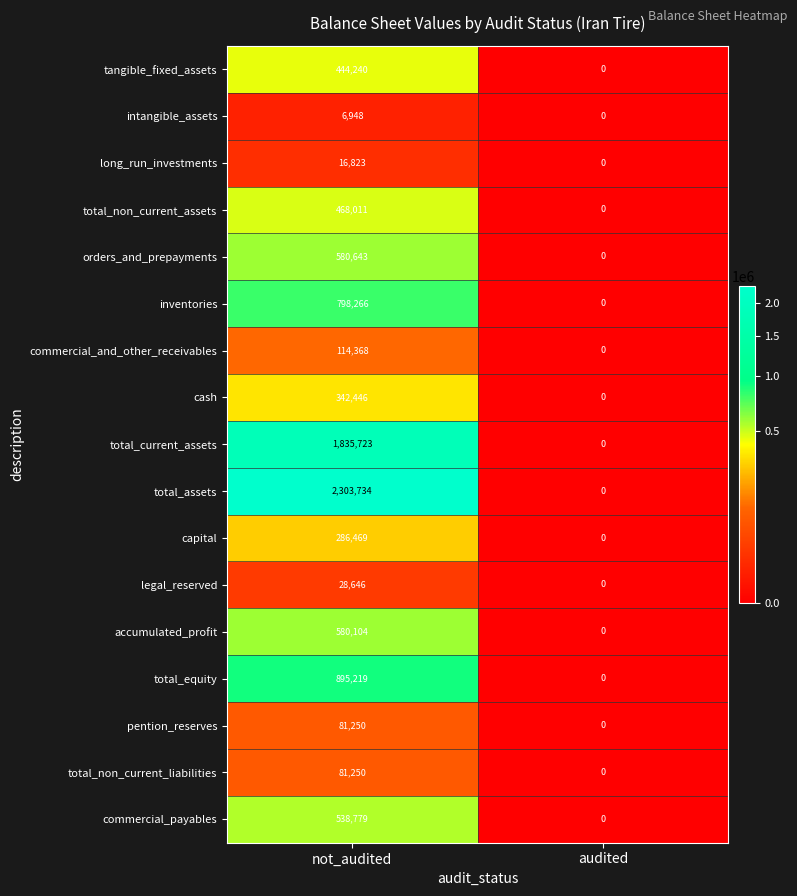

True or false: total_assets has a value of 1162267 at audited.

False